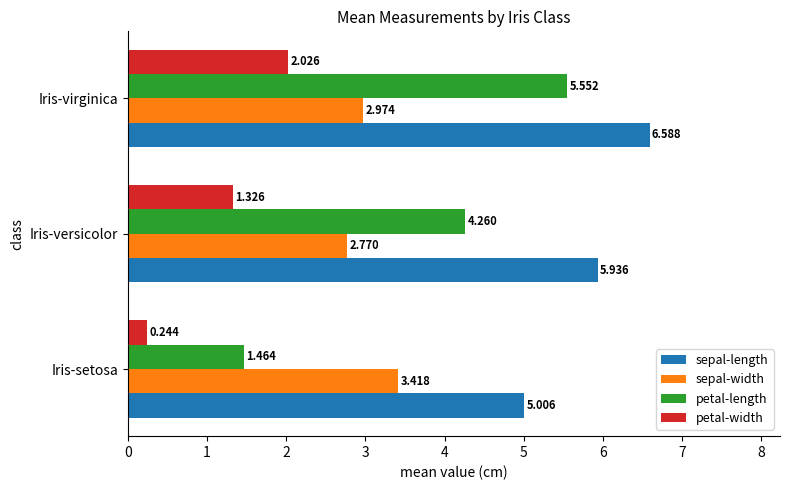

At which category is the sum across all series the highest?

Iris-virginica